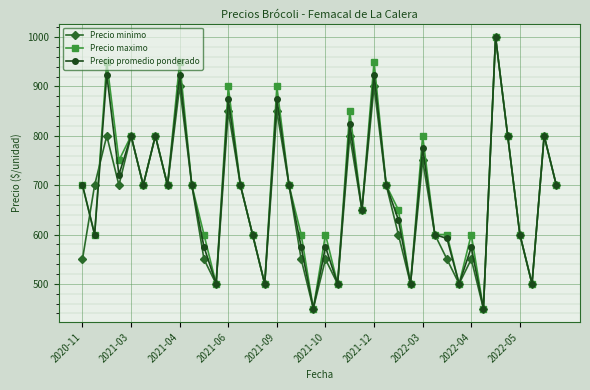

How many interior local peaks does the Precio minimo series have?

13